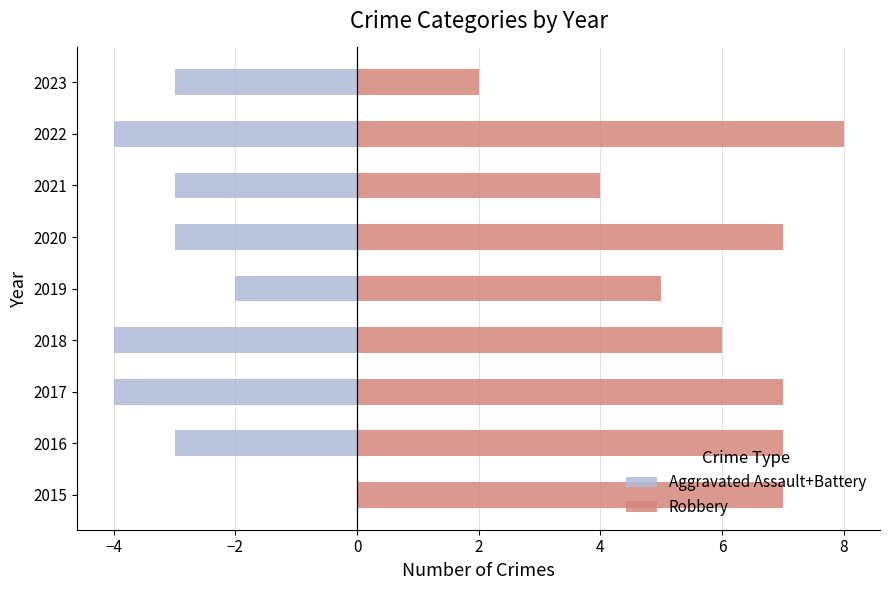

What is the approximate value of Robbery at 2020?

7